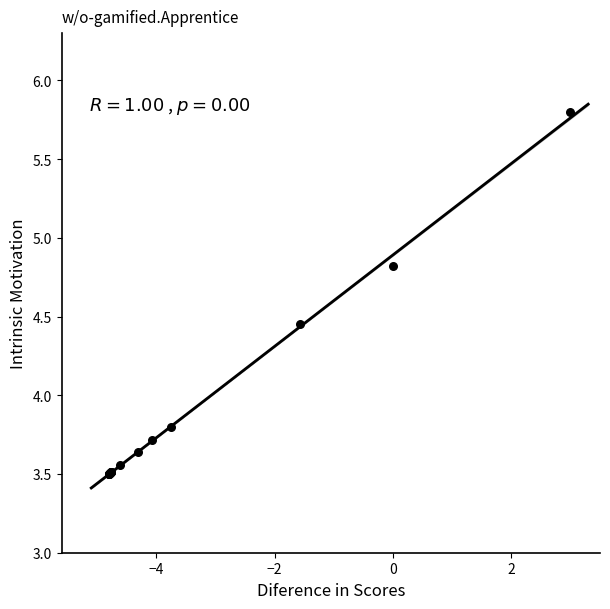

What Y value in the scatter plot is closest to 4?

3.8